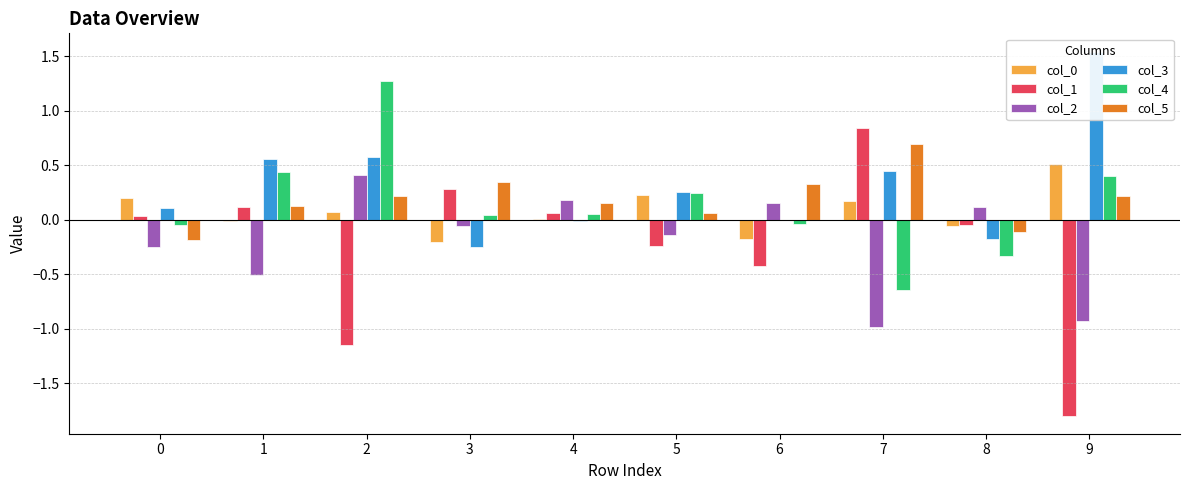

Is it true that col_2 equals -0.9 at 9?

True